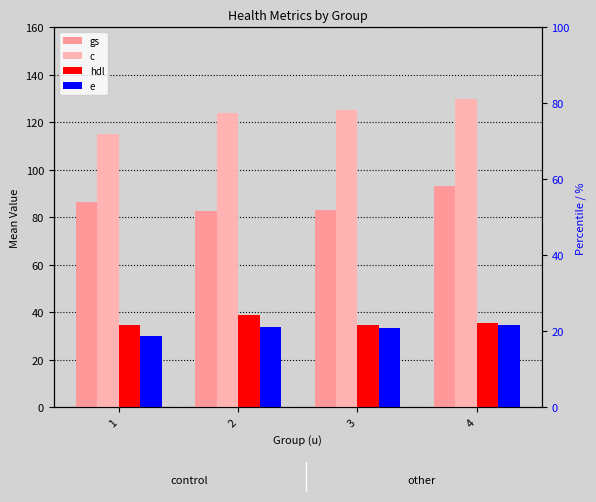

True or false: hdl has a value of 26.1 at 2.

False